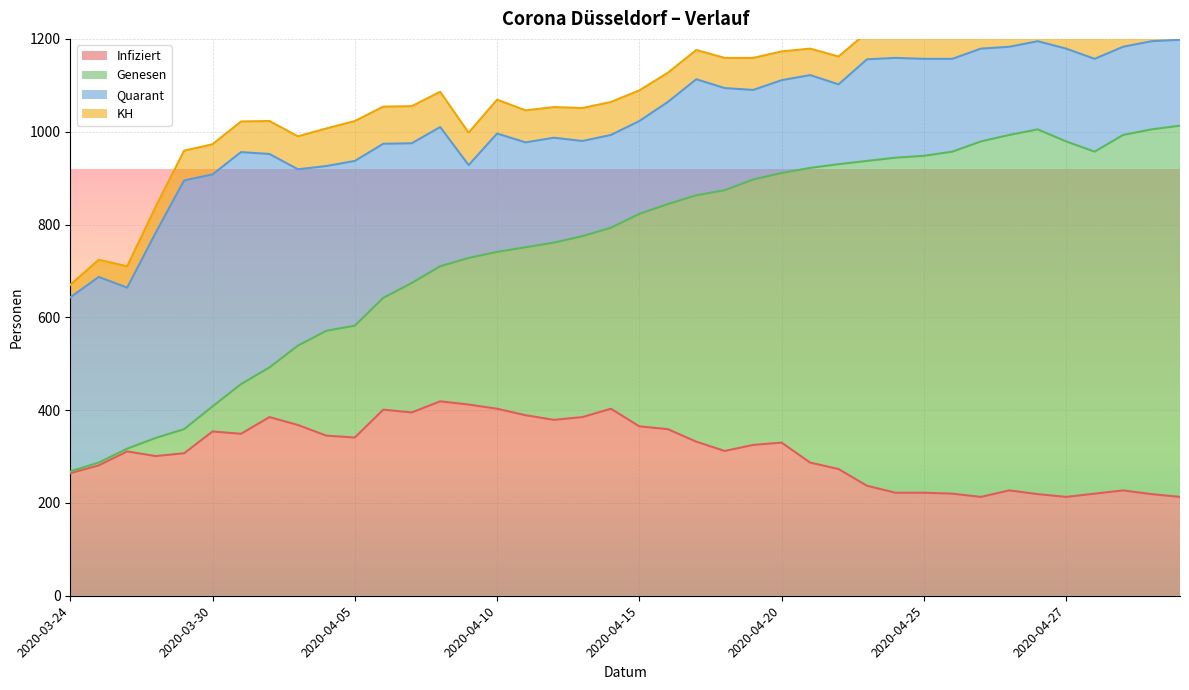

What is the total value across all series at 2020-04-03?

1007